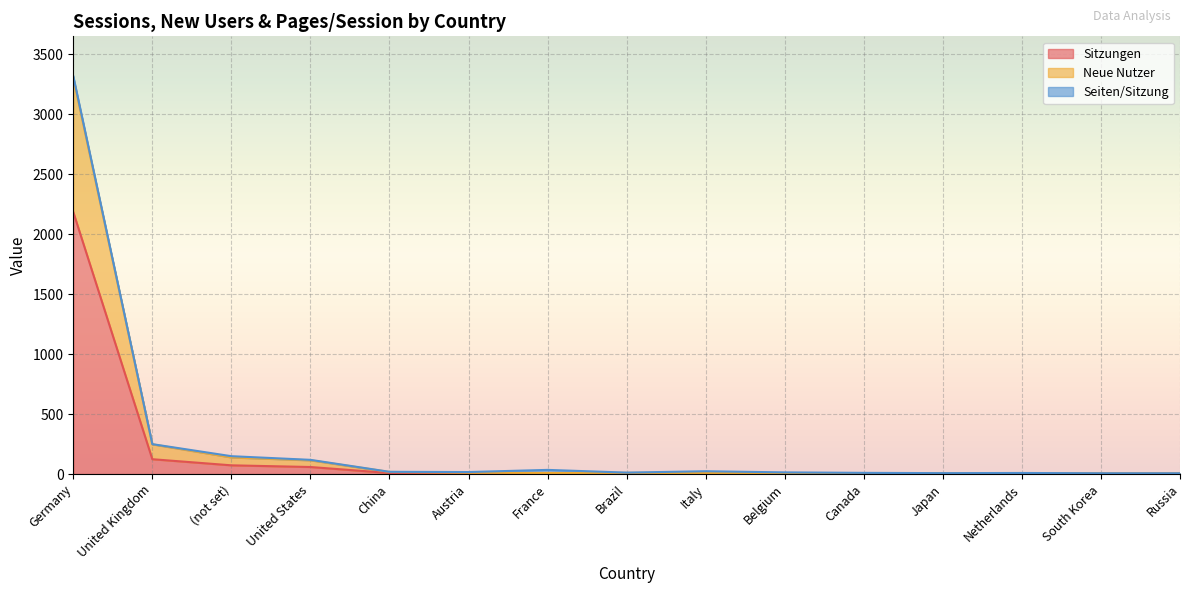

At which label does Sitzungen reach its peak?

Germany